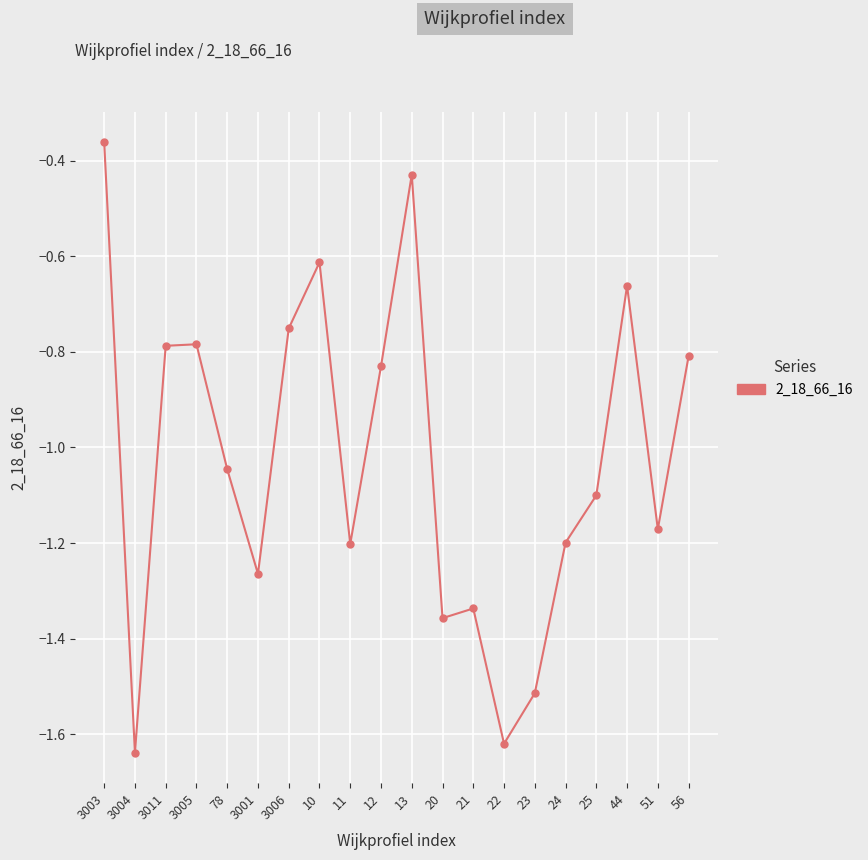

True or false: the data shows -2.4 at 21.

False